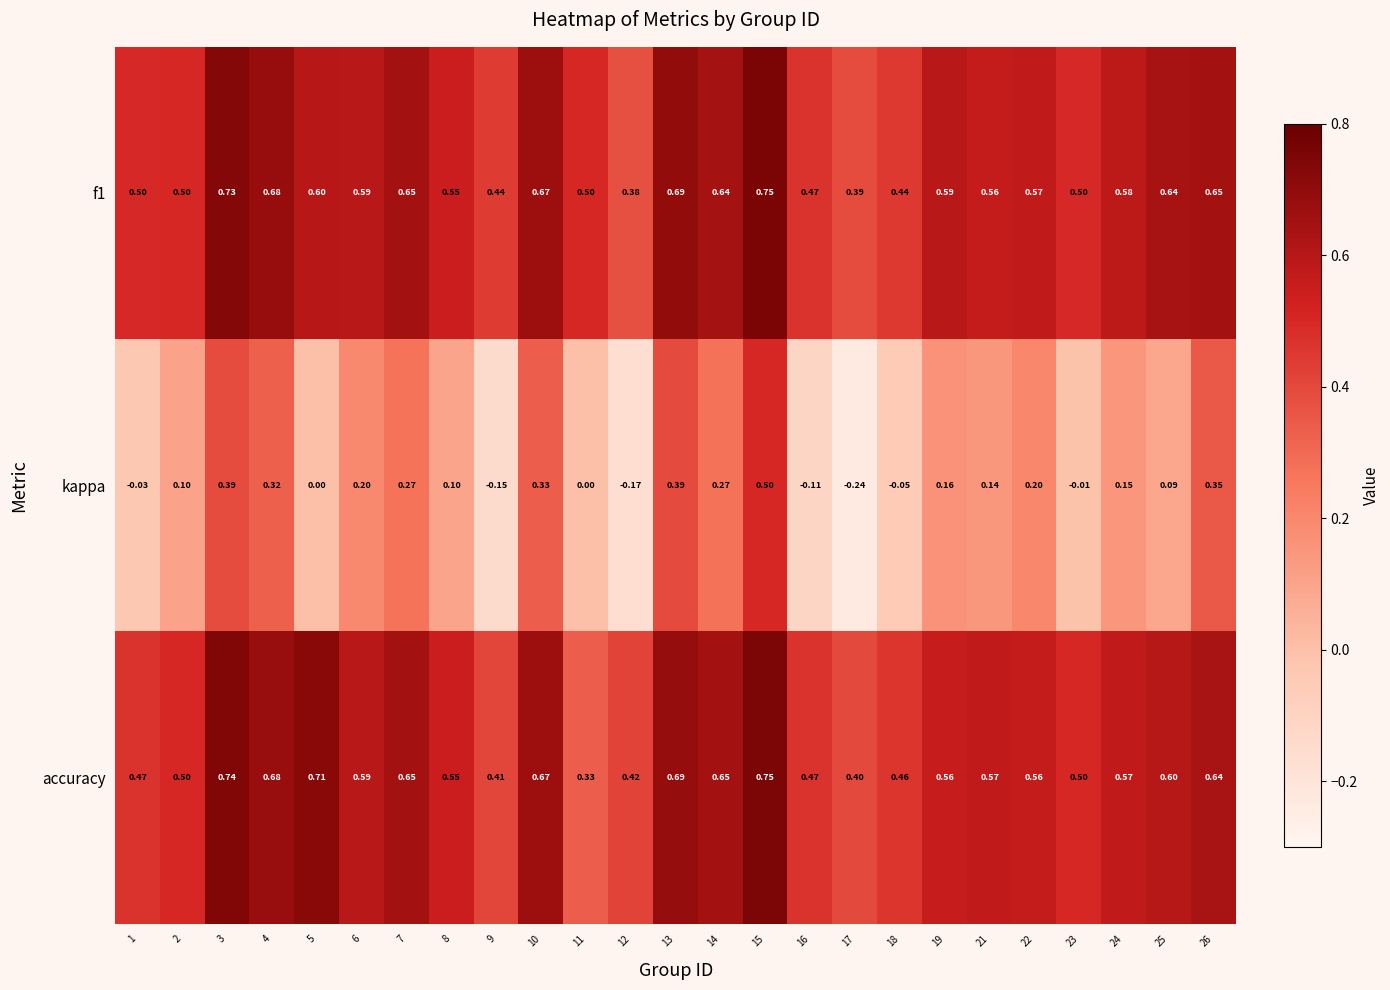

Which series changed the most between 14 and 23?

kappa